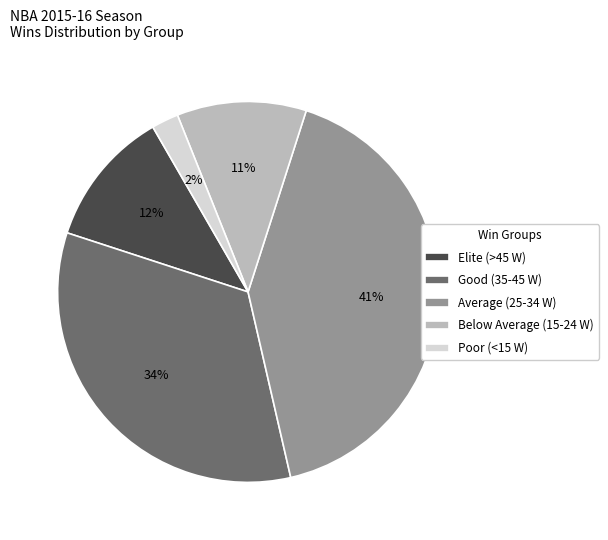

To the nearest percent, what percentage of the pie is Good (35-45 W)?

34%